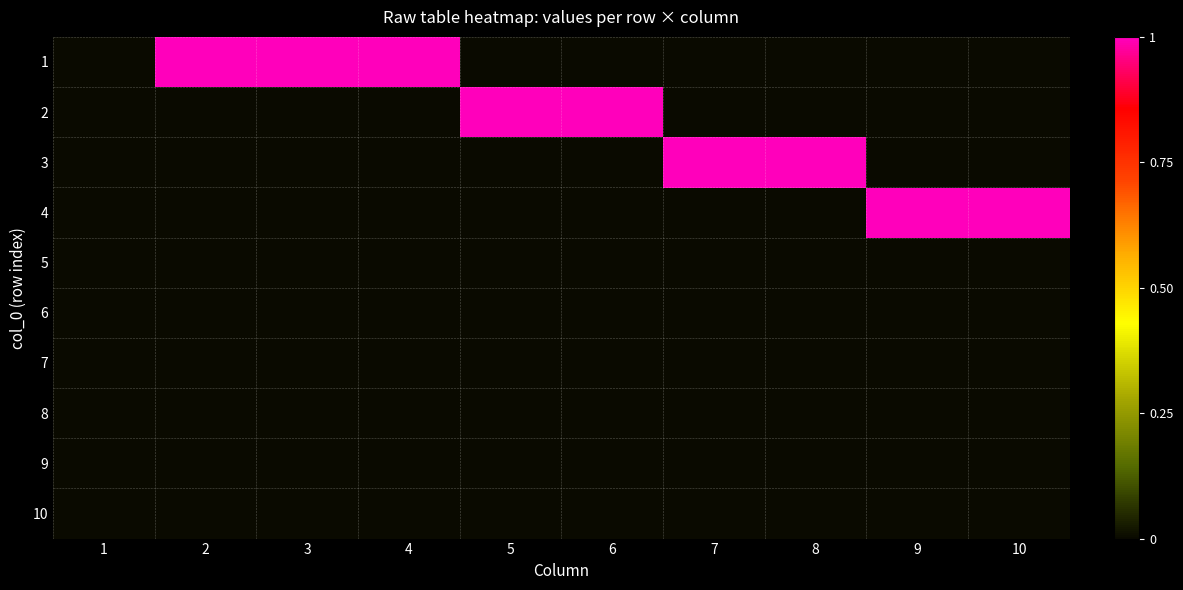

Reading right to left, list all the values displayed in this chart.

1: 10=0	9=0	8=0	7=0	6=0	5=0	4=1	3=1	2=1	1=0
2: 10=0	9=0	8=0	7=0	6=1	5=1	4=0	3=0	2=0	1=0
3: 10=0	9=0	8=1	7=1	6=0	5=0	4=0	3=0	2=0	1=0
4: 10=1	9=1	8=0	7=0	6=0	5=0	4=0	3=0	2=0	1=0
5: 10=0	9=0	8=0	7=0	6=0	5=0	4=0	3=0	2=0	1=0
6: 10=0	9=0	8=0	7=0	6=0	5=0	4=0	3=0	2=0	1=0
7: 10=0	9=0	8=0	7=0	6=0	5=0	4=0	3=0	2=0	1=0
8: 10=0	9=0	8=0	7=0	6=0	5=0	4=0	3=0	2=0	1=0
9: 10=0	9=0	8=0	7=0	6=0	5=0	4=0	3=0	2=0	1=0
10: 10=0	9=0	8=0	7=0	6=0	5=0	4=0	3=0	2=0	1=0